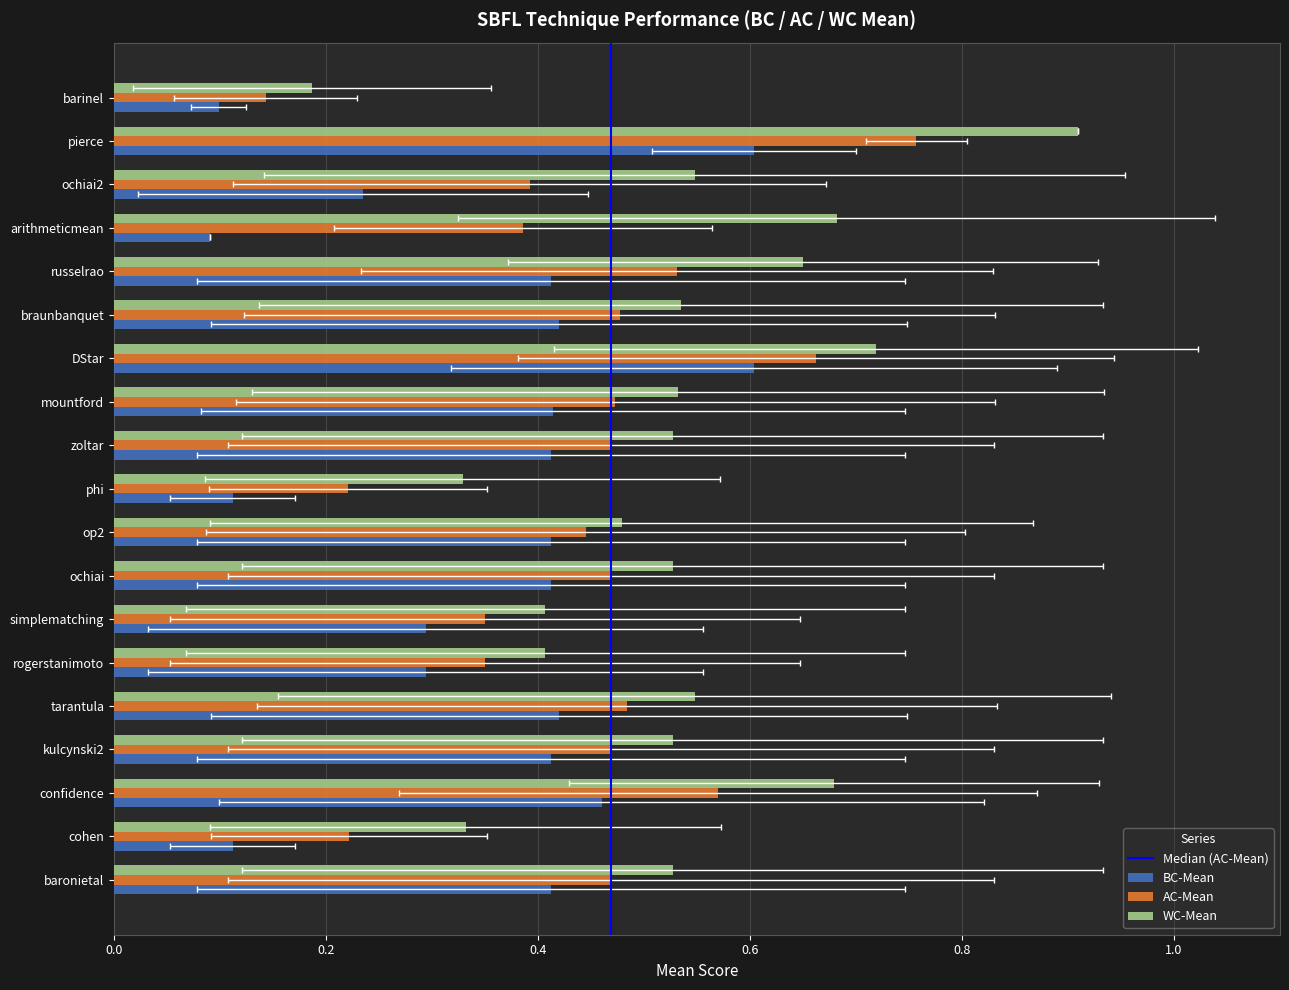

How many bars are there in total?

57